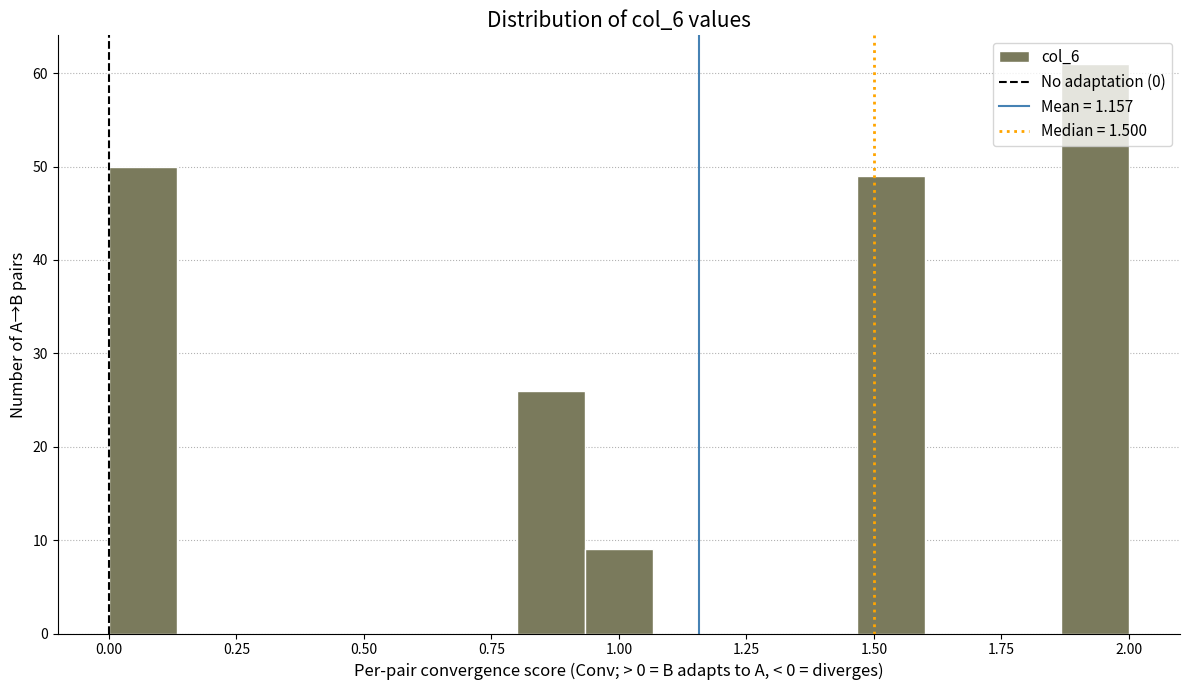

Read against the x-axis, roughly where is the centre of the tallest bar?

1.95